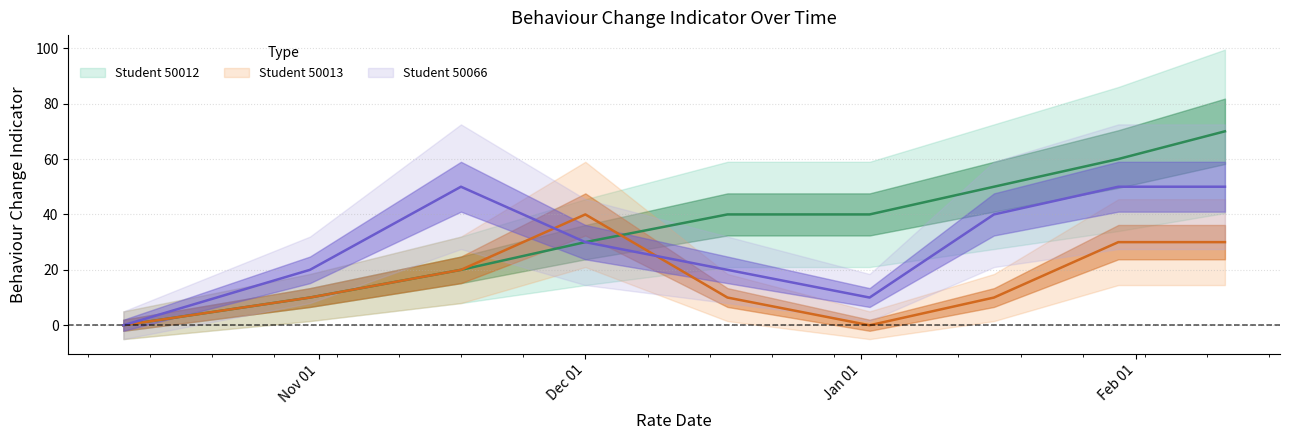

How many values in the Student 50013 series are below 10?

2